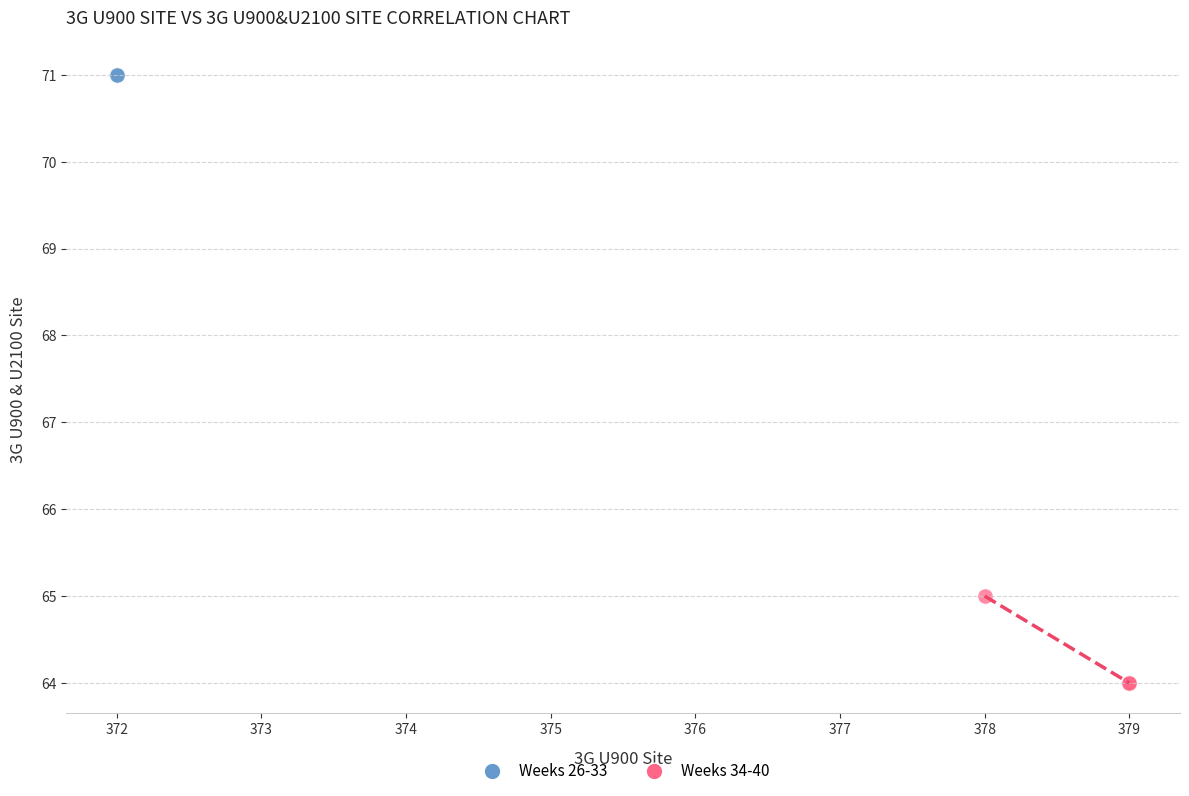

Which series reaches the minimum Y coordinate?

Weeks 34-40